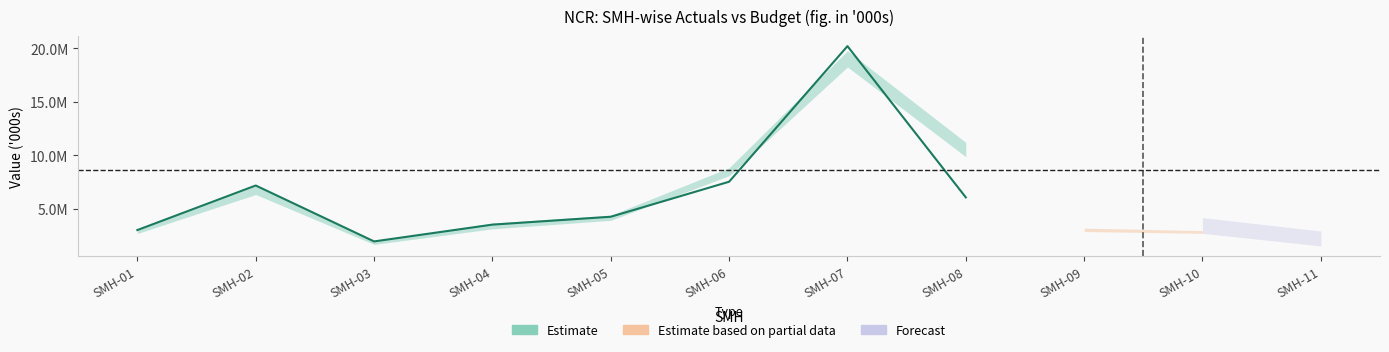

True or false: ACTUALS_tilldate and ACTUALS_Dec2020 cross at least once.

False